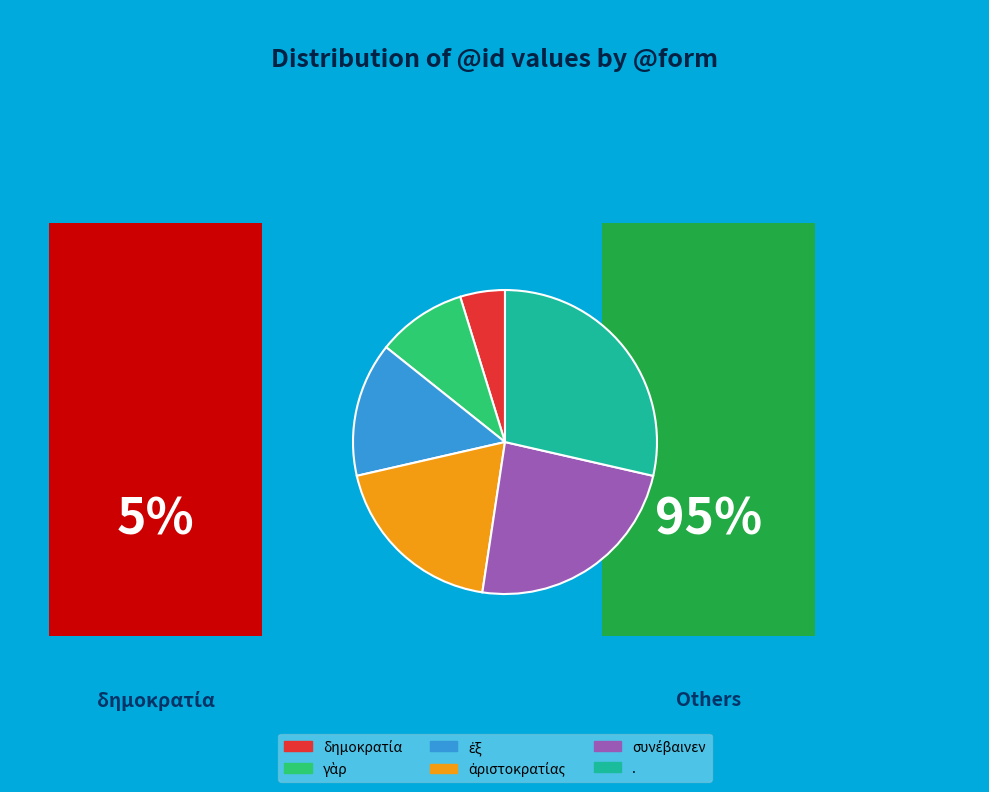

Does any single category account for the majority?

No